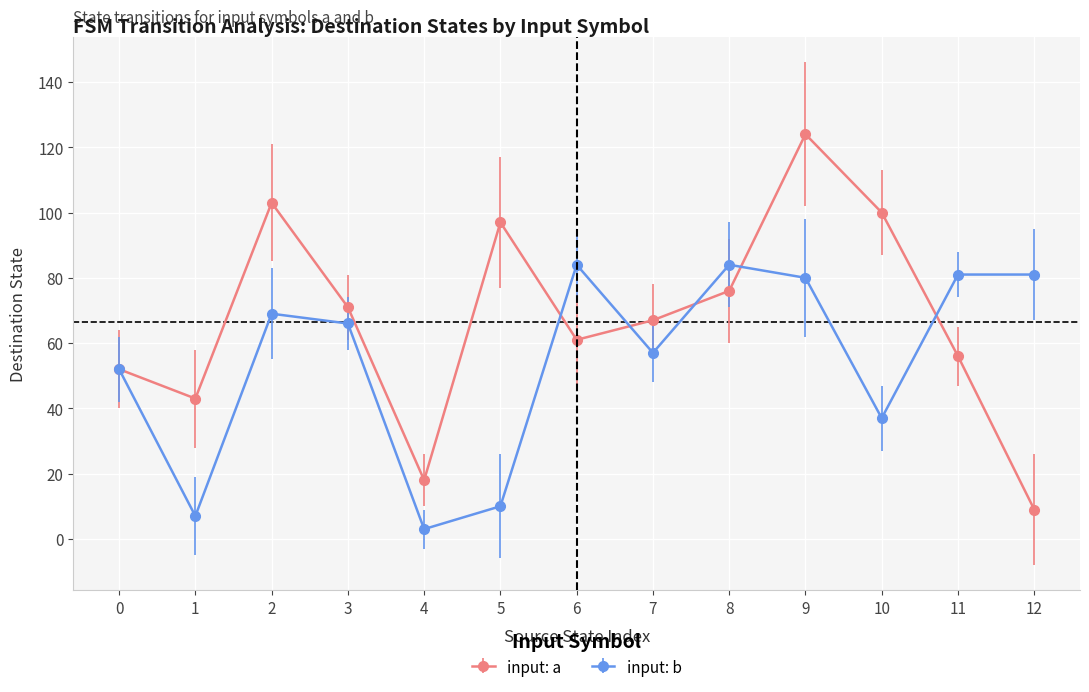

Which series has the largest range (max minus min)?

input: a